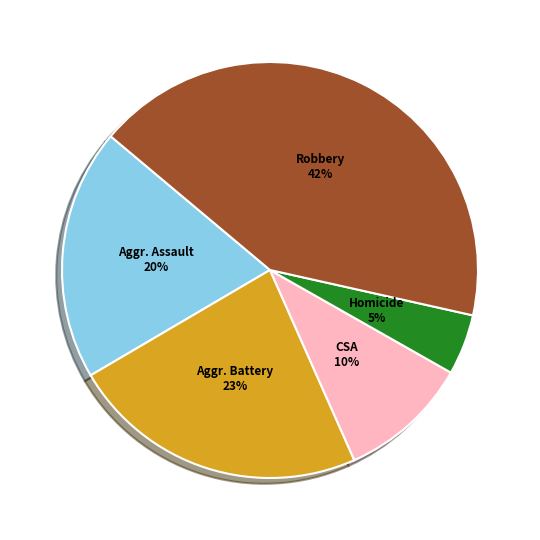

Does any single category account for the majority?

No